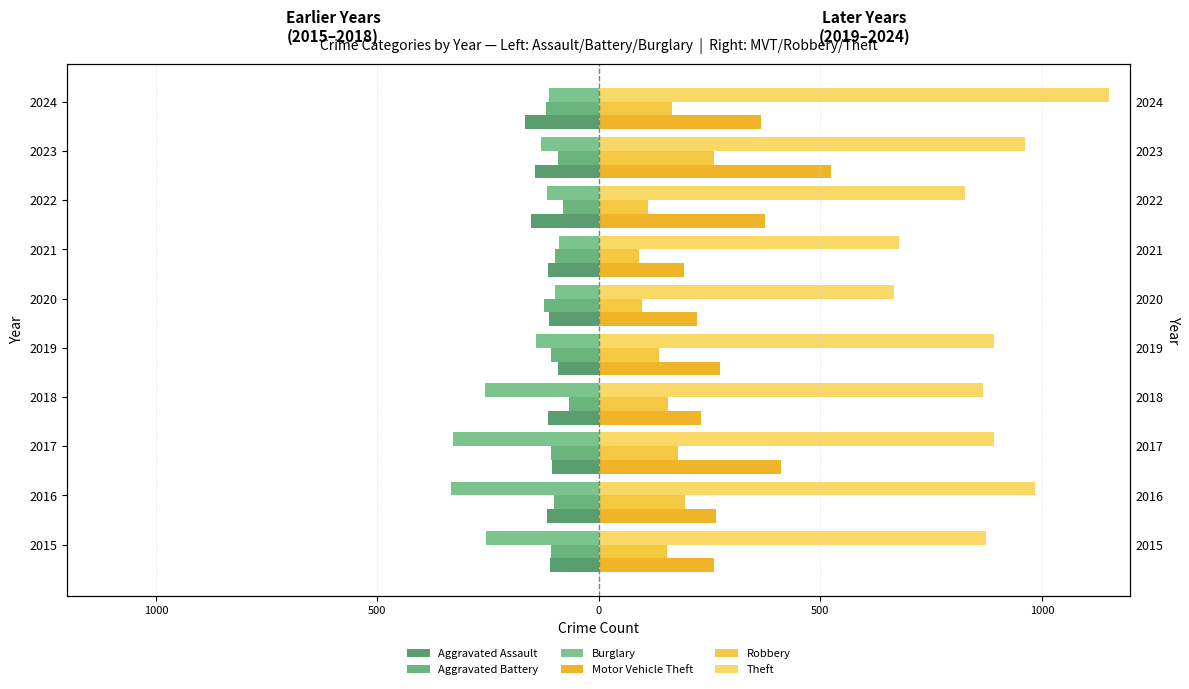

What is the spread (max minus min) of values at 2018?

1125